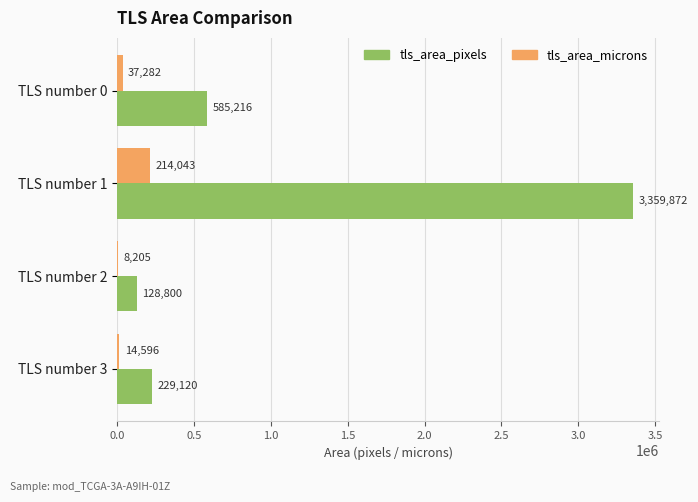

Which series has the widest spread of values?

tls_area_pixels